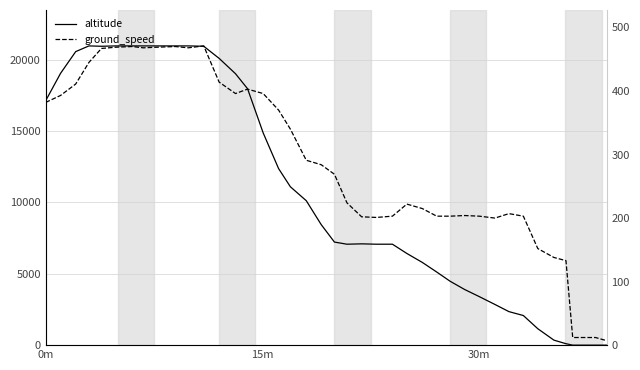

The altitude series shows 2805 at 26. True or false?

False